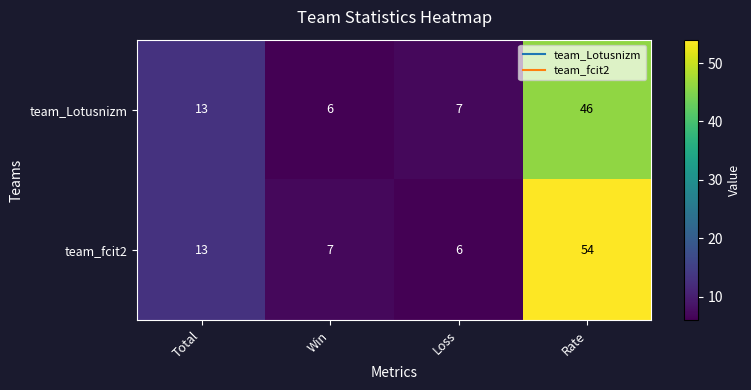

Rank the series at Rate from lowest to highest value.

team_Lotusnizm, team_fcit2